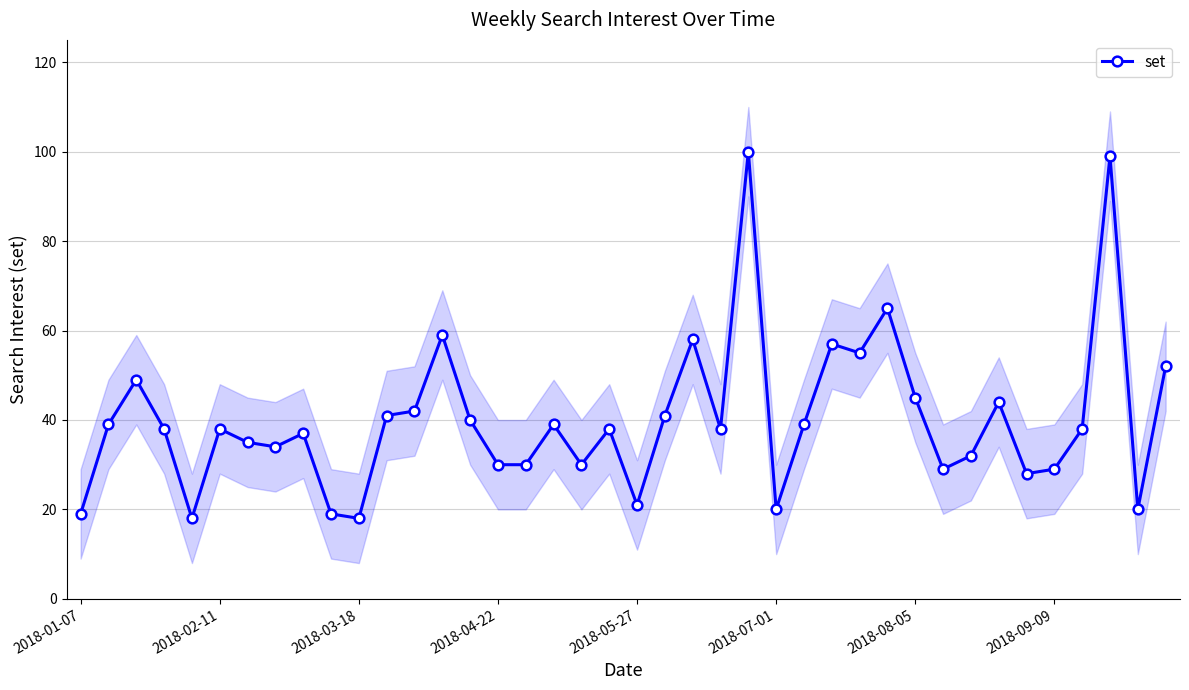

How many points are higher than both their immediate neighbors (excluding endpoints)?

12